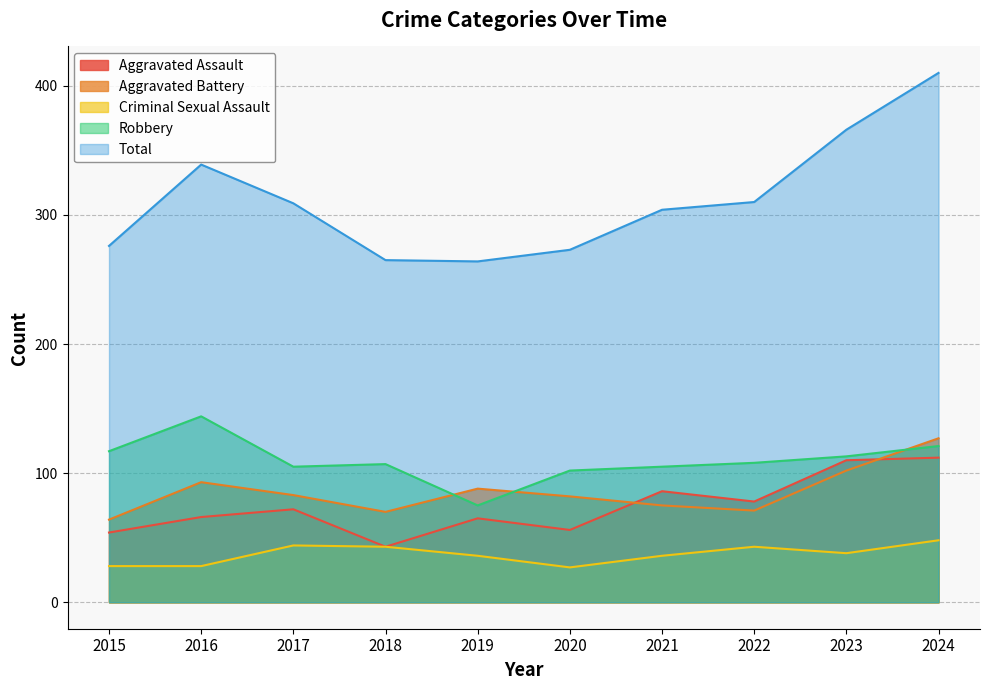

Which category has the highest value in the Robbery series?

2016